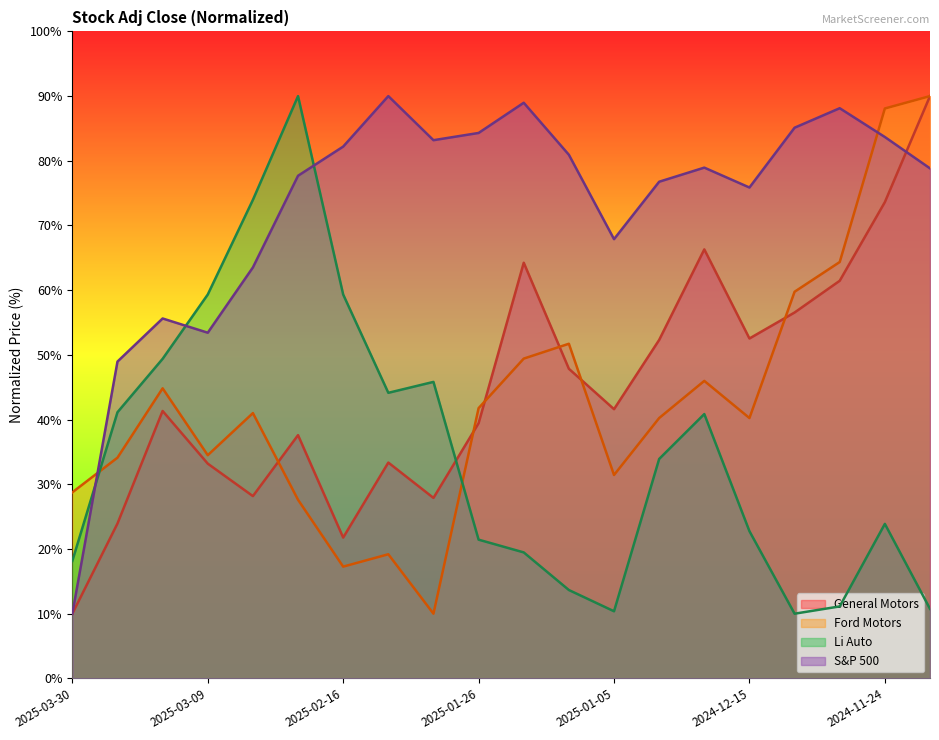

Is the value of General Motors at 2025-03-09 greater than the value of S&P 500 at 2025-01-05?

No